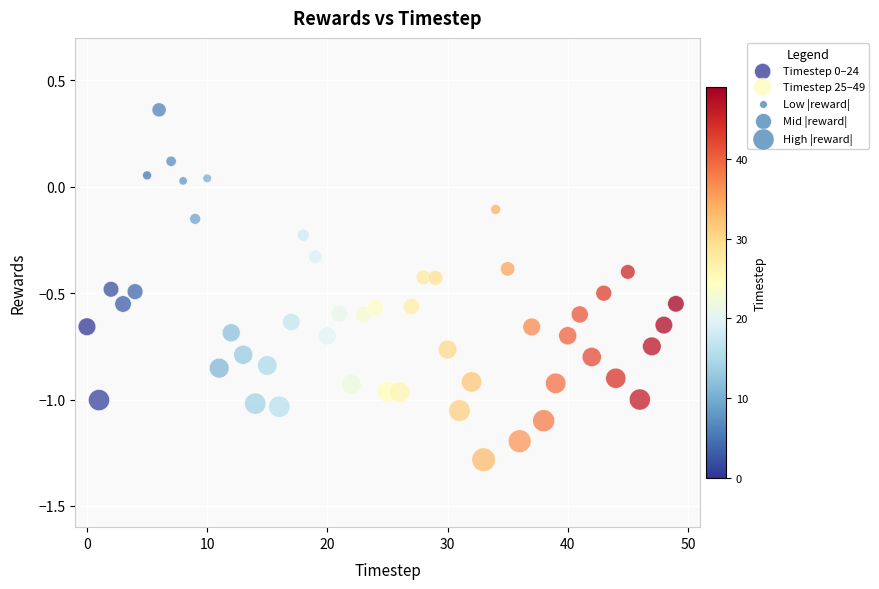

Which series contains the lowest Y value?

Timestep 25–49